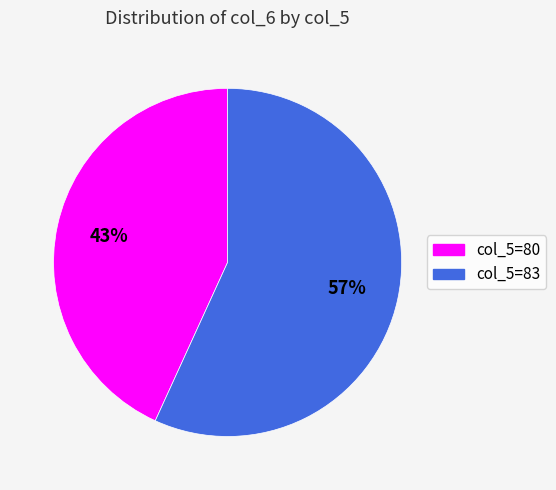

Is there a majority slice in this chart?

Yes